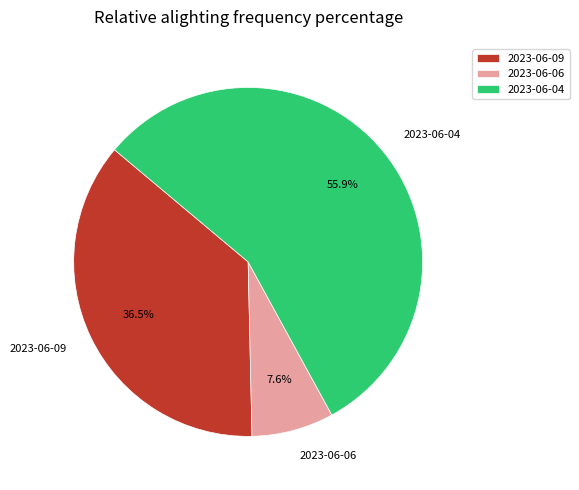

To the nearest percent, what is the average slice percentage?

33%